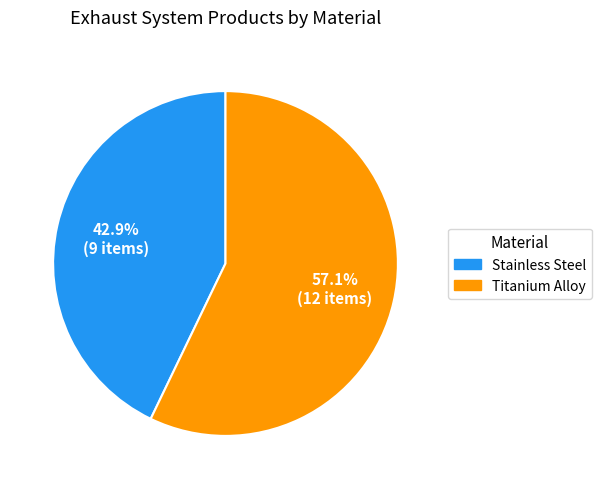

Rank the categories by value from highest to lowest.

Titanium Alloy, Stainless Steel